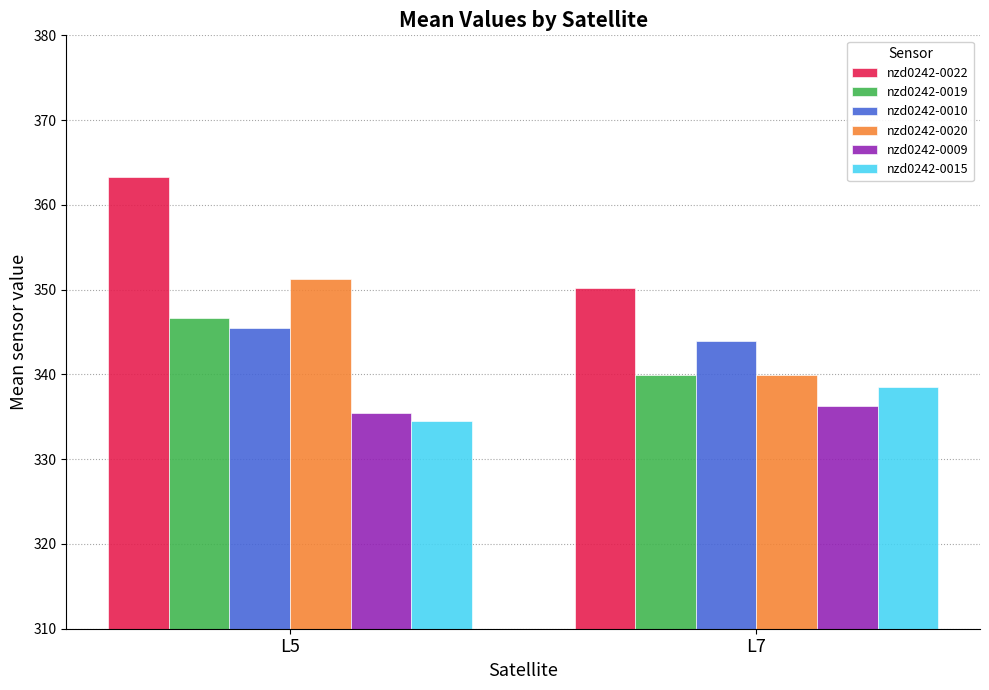

What is the difference between the maximum and minimum values in the nzd0242-0022 series?

13.0